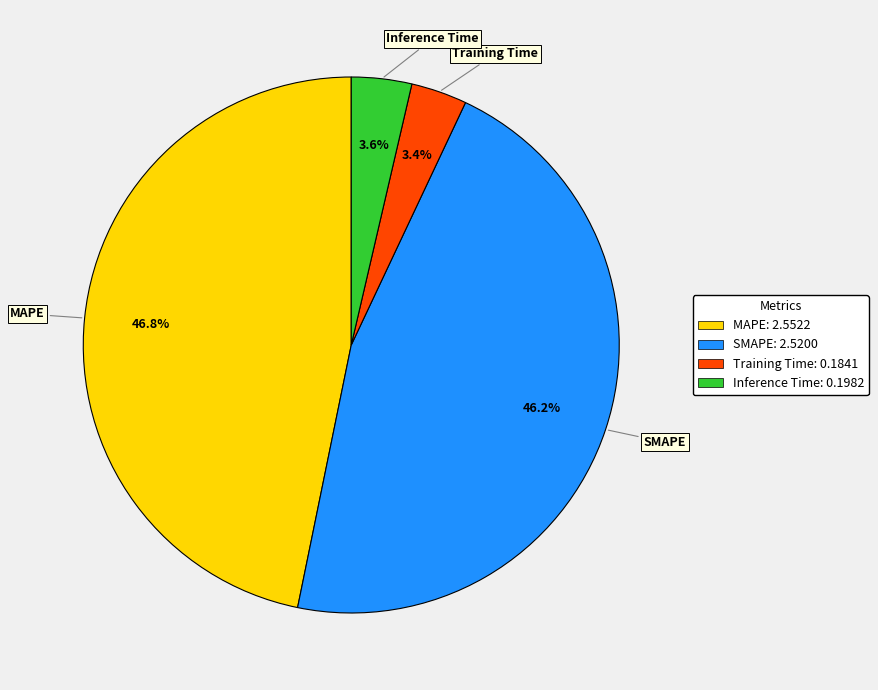

To the nearest percent, what is the combined percentage of Inference Time and Training Time?

7%